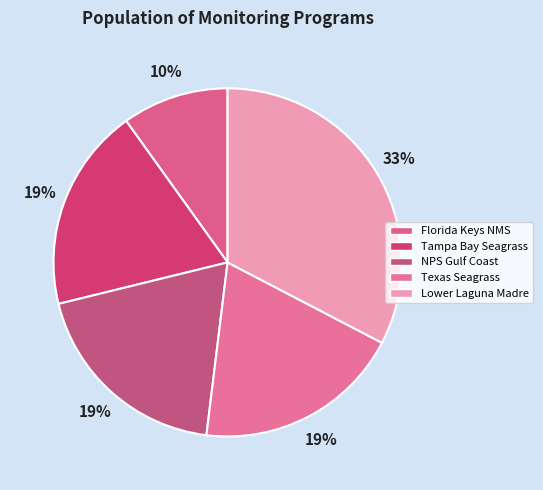

How many slices are in this pie chart?

5